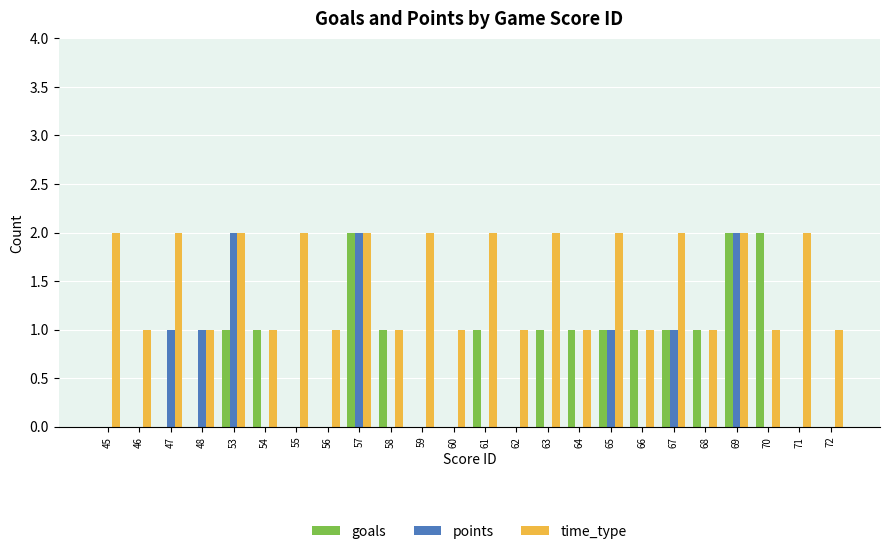

What is the sum of the time_type values at 65 and 48?

3